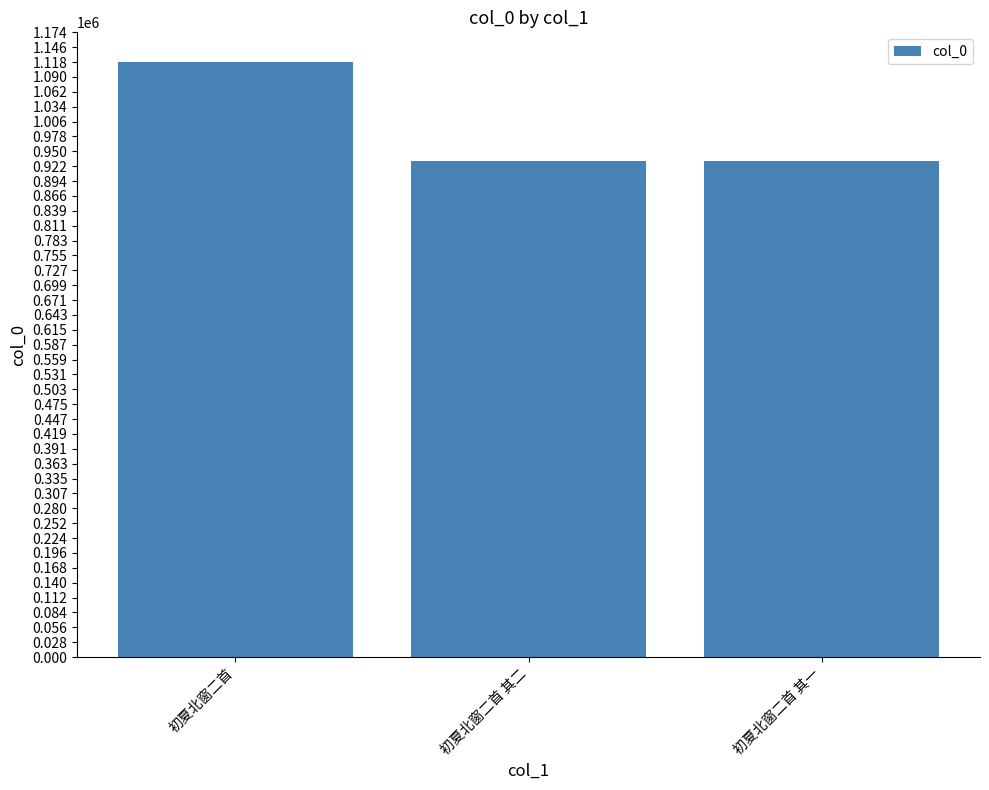

What value does the data have at 初夏北窗二首 其二?

932010